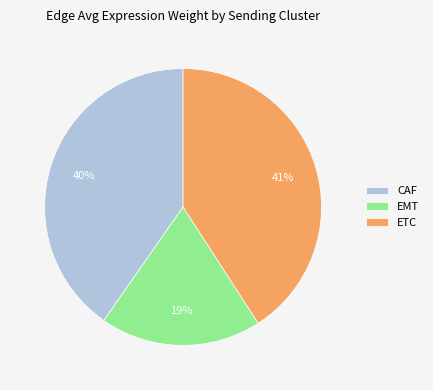

True or false: EMT accounts for 19% of the total.

True